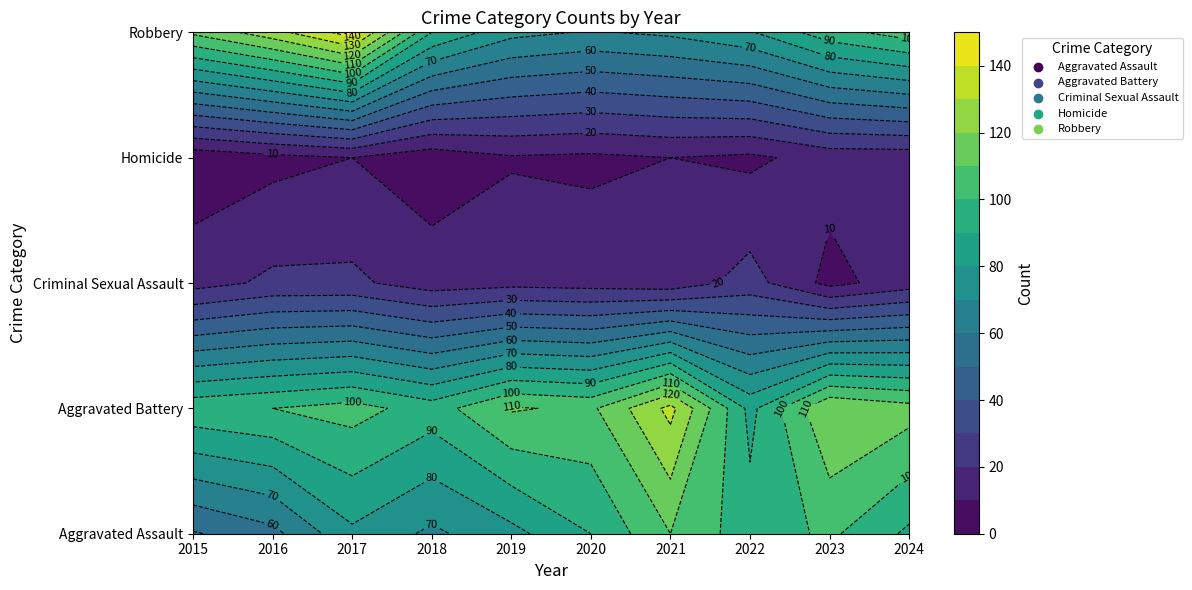

What is the minimum value for Criminal Sexual Assault?

7